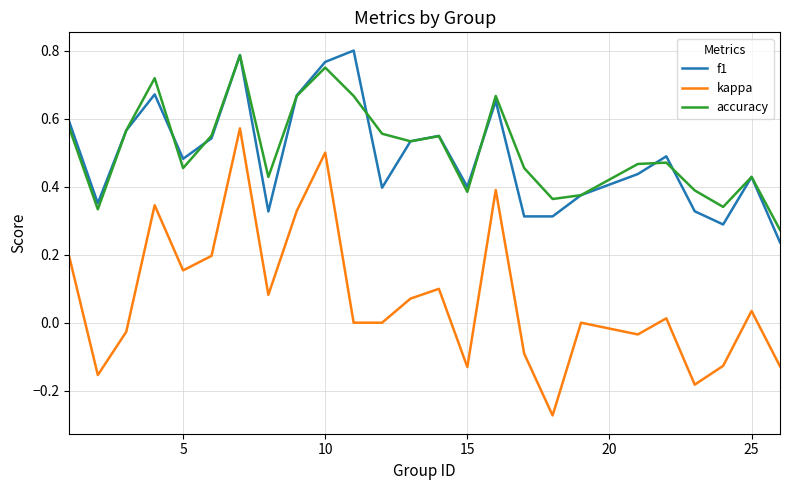

True or false: accuracy and kappa intersect in this chart.

False